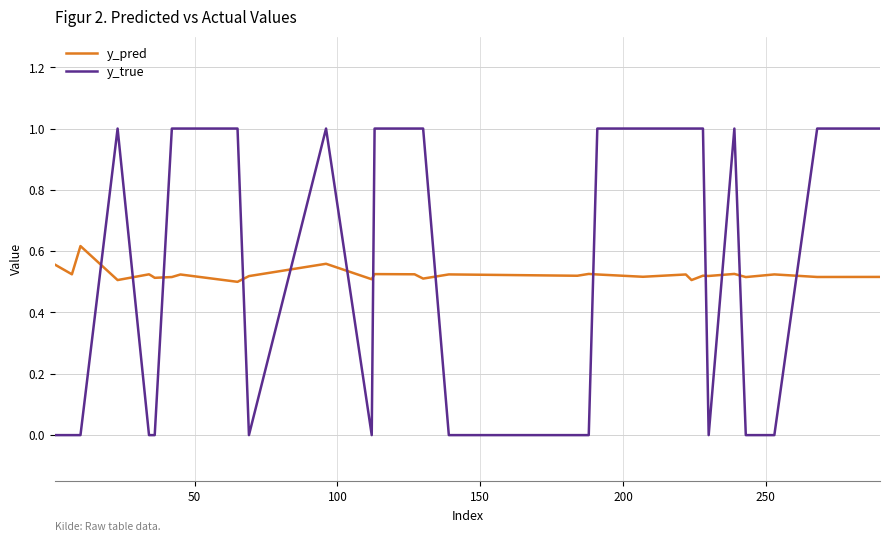

How many intersections are there between y_pred and y_true?

13